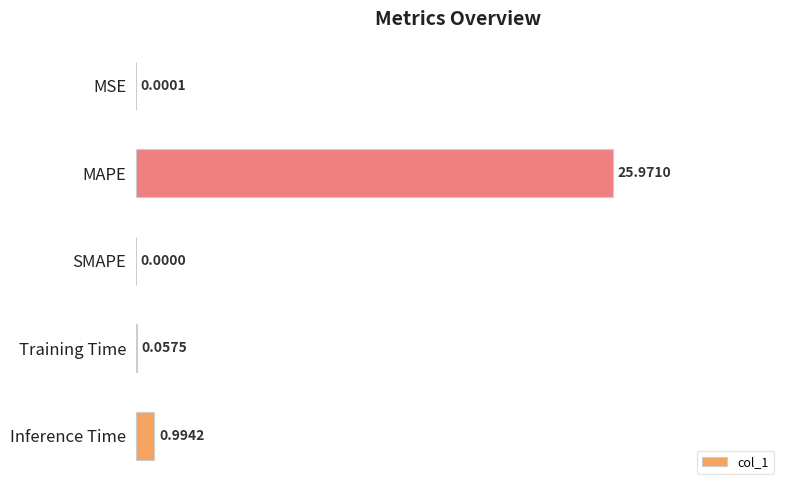

Which category has the highest value across all series?

MAPE